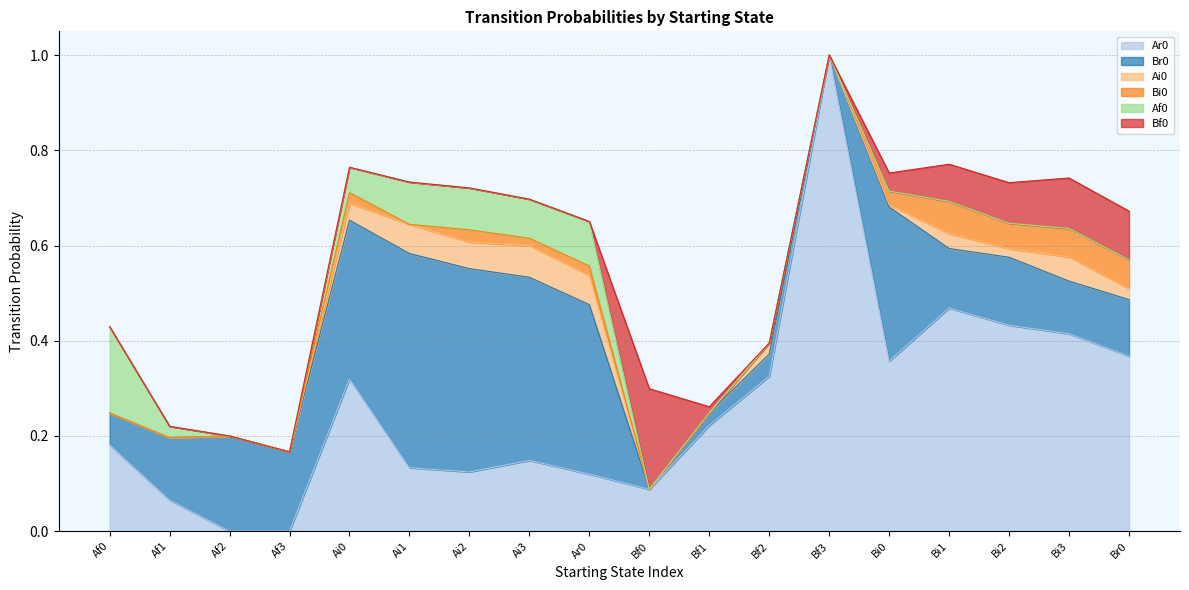

List the labels in order of Bf0 value, smallest first.

Af0, Af1, Af2, Af3, Ai0, Ai1, Ai2, Ai3, Ar0, Bf2, Bf3, Bf1, Bi0, Bi1, Bi2, Br0, Bi3, Bf0